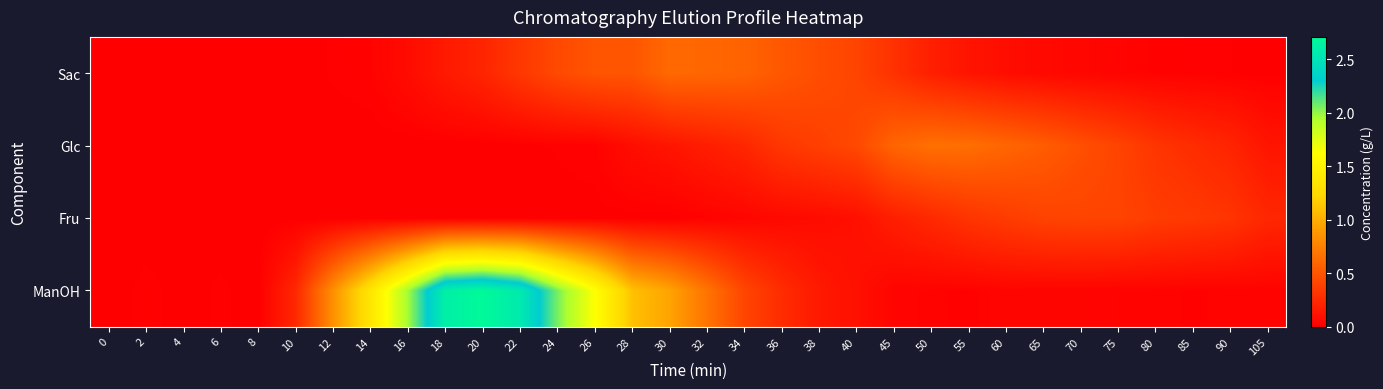

At 14, list the series in order from smallest to largest.

Glc, Fru, Sac, ManOH